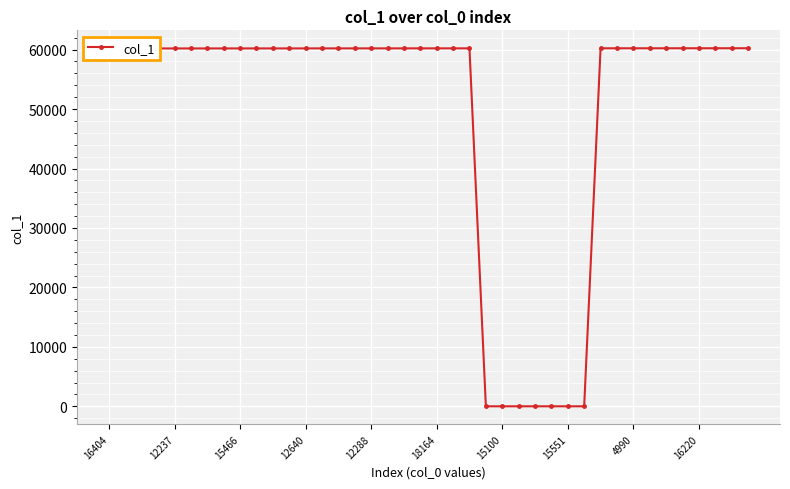

What is the value of the 29th point from the left?

13